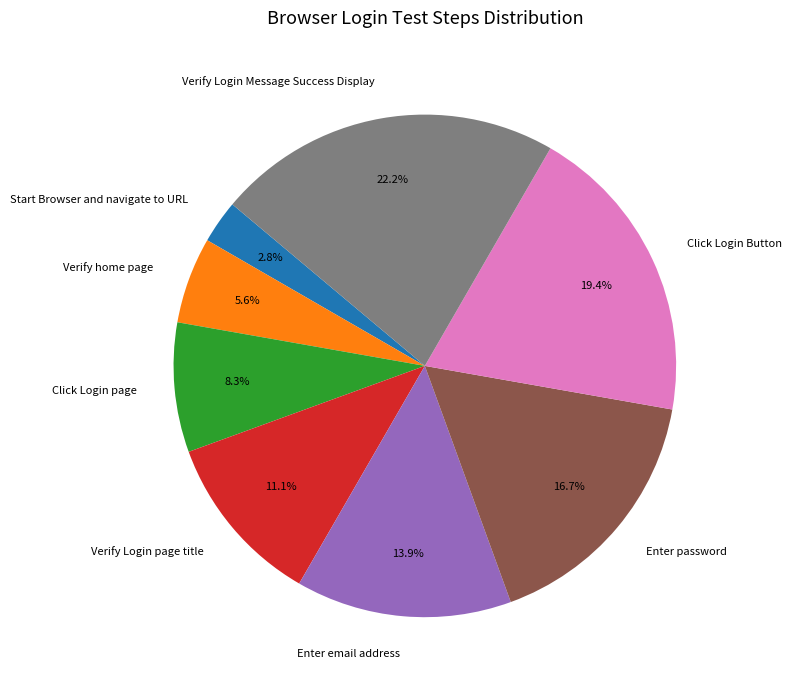

Combined, do Verify home page and Click Login Button account for over 50%?

No